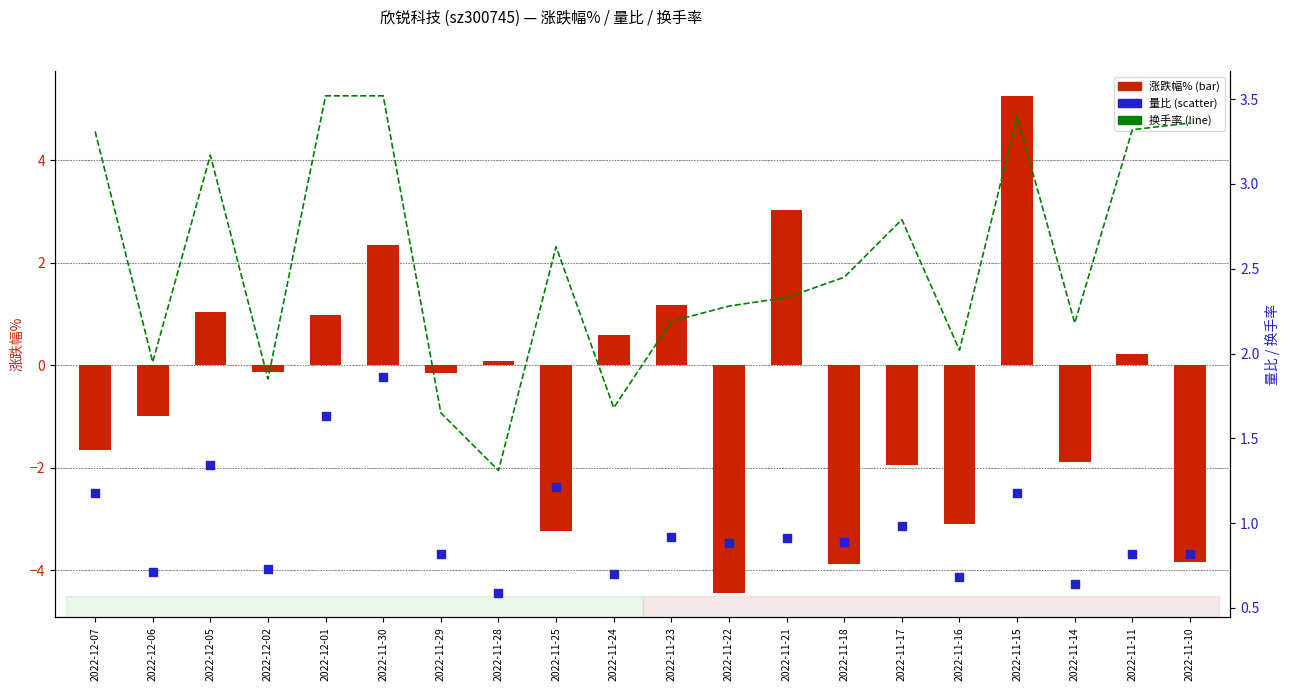

What is the total value across all series at 2022-11-30?

7.7